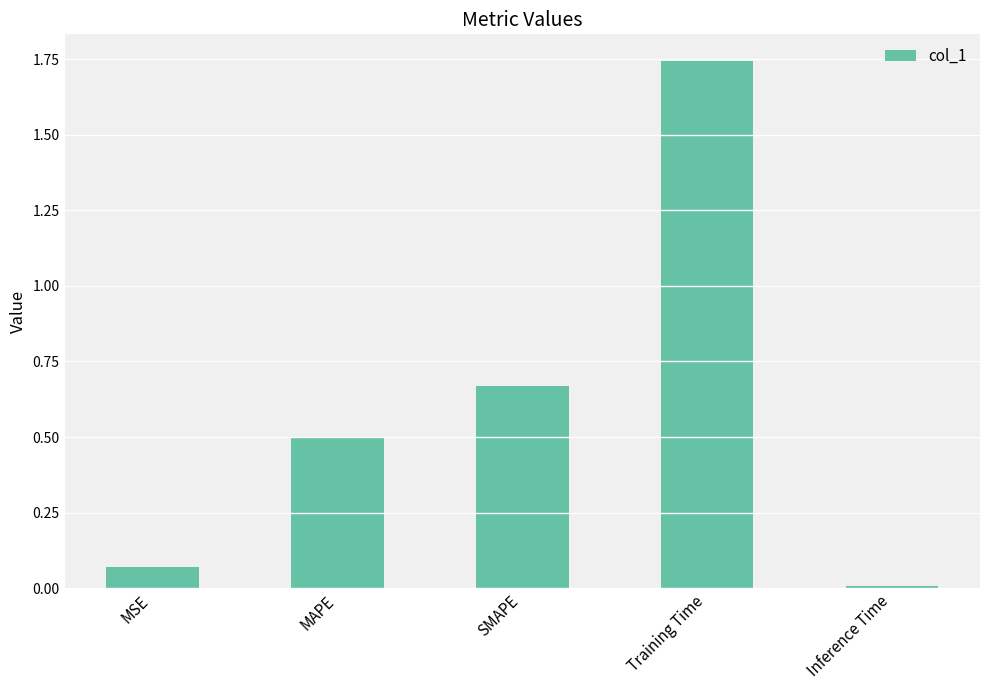

How many bars are there in total?

5